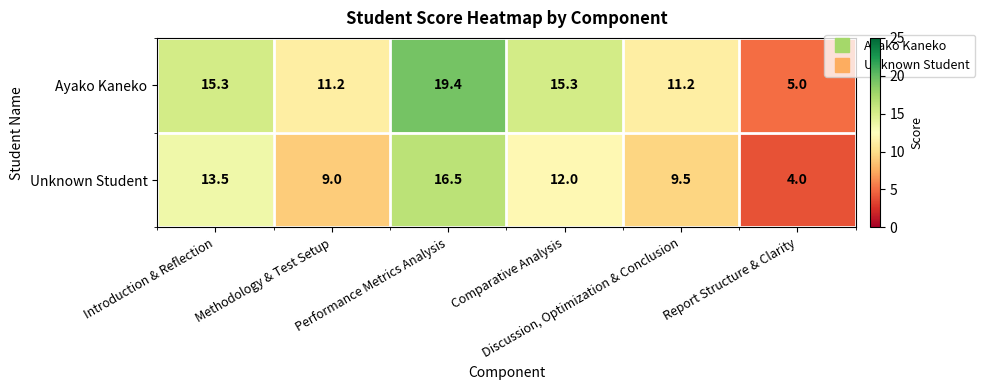

Which series has the largest range (max minus min)?

Ayako Kaneko